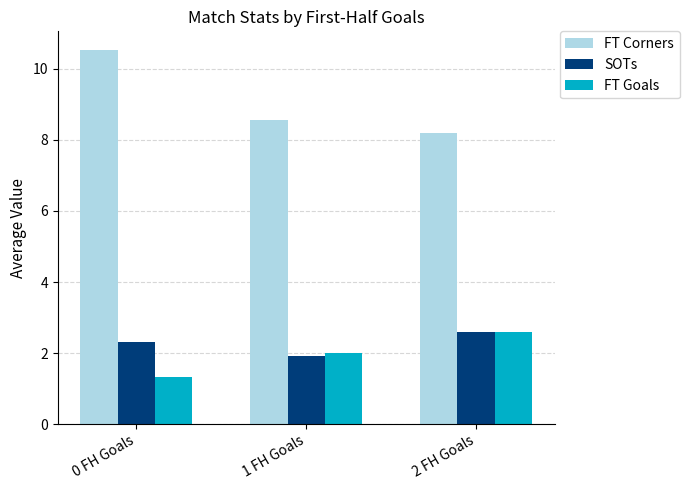

At which label is FT Corners closest to 9?

1 FH Goals